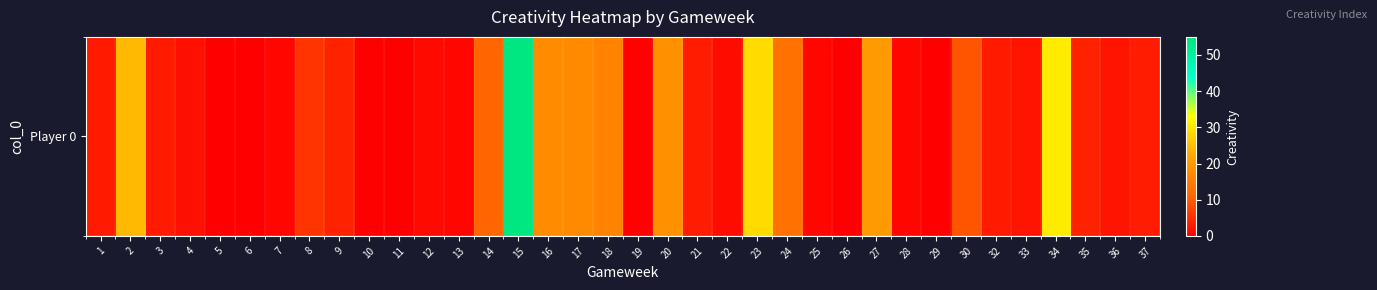

What is the ratio of the value at 15 to the value at 18?

3.4